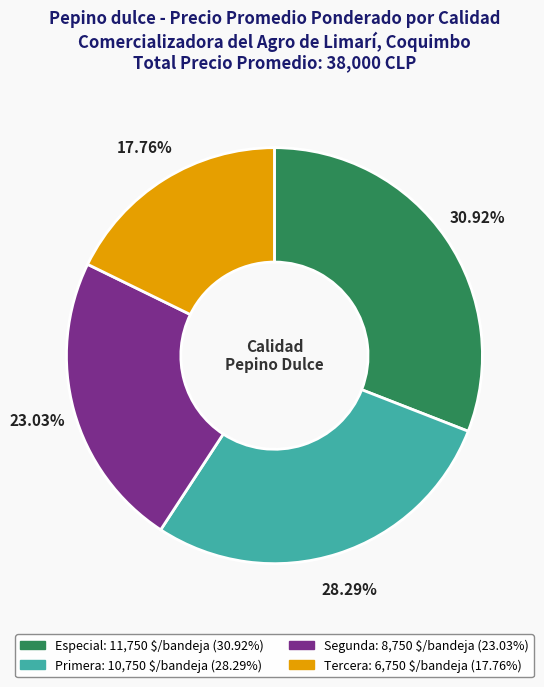

Between Tercera and Primera, which is larger?

Primera